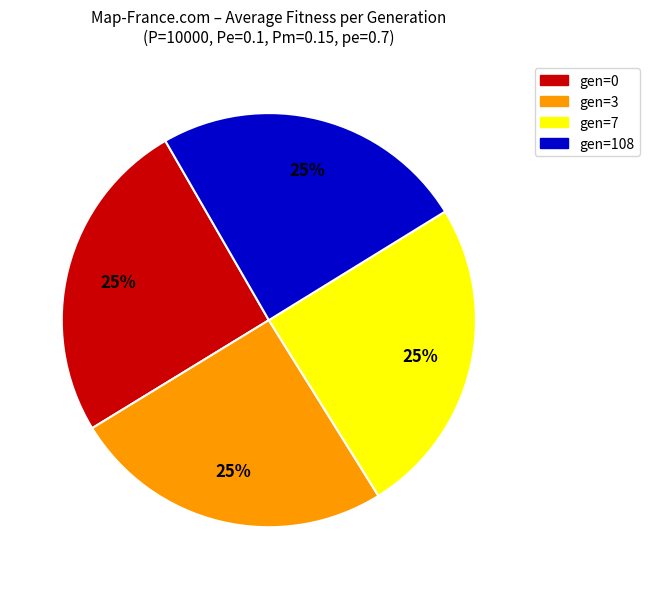

To the nearest percent, what is the combined percentage of gen=0 and gen=7?

50%